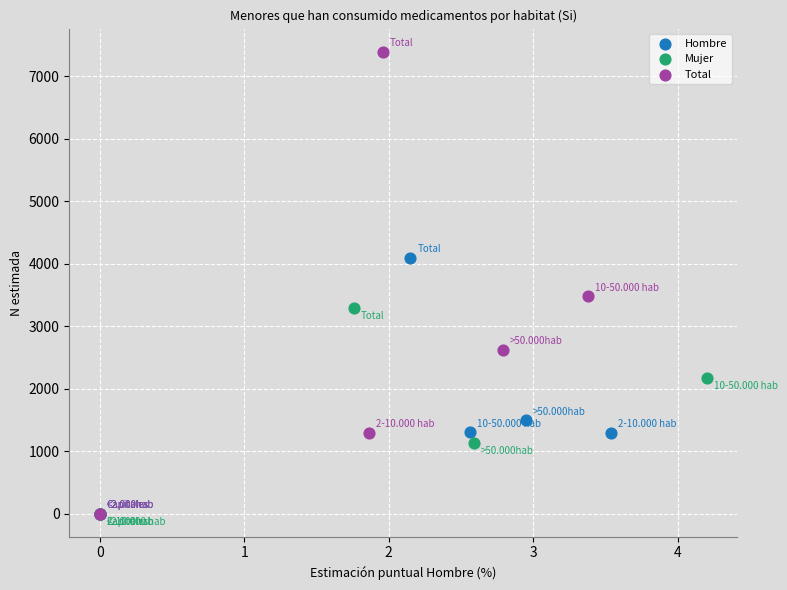

Which series has the largest Y range (max minus min)?

Total